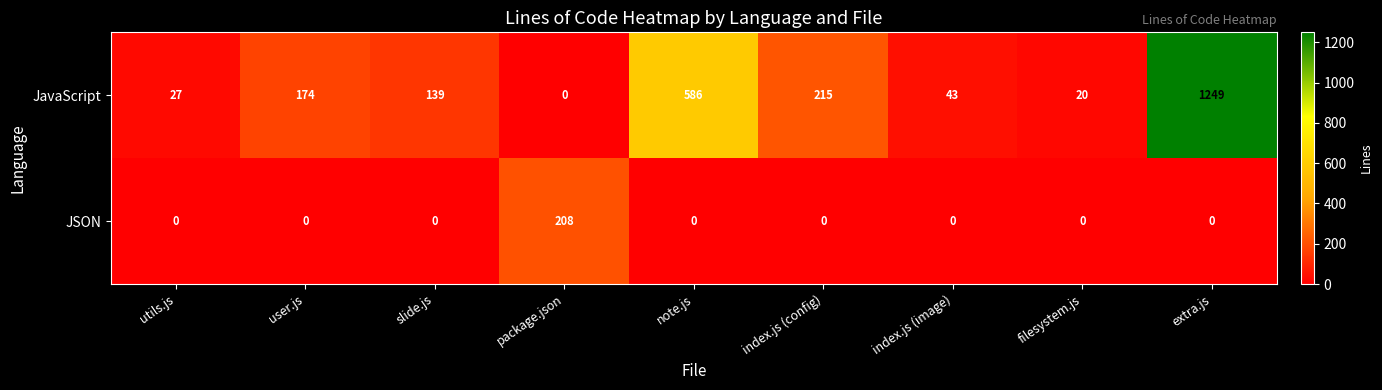

What value does the JavaScript series have at index.js (config)?

215